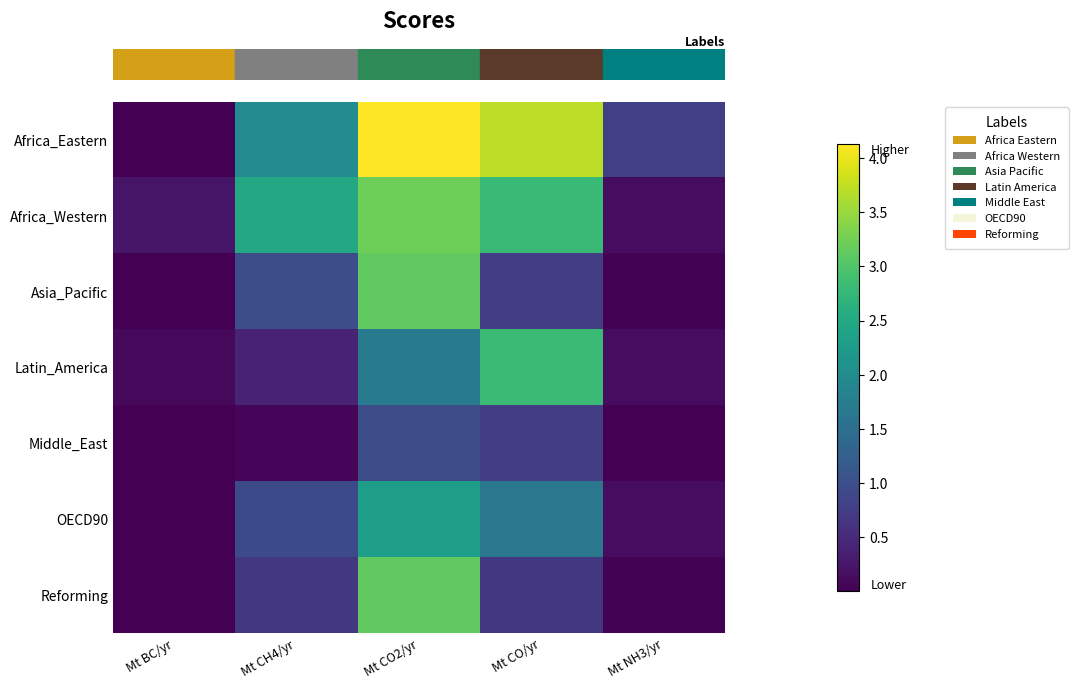

How many categories are shown in the chart?

5